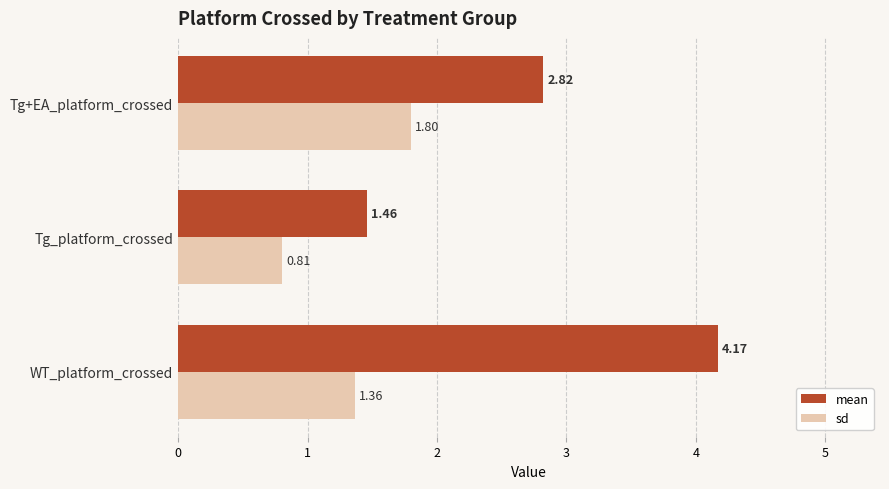

Which series has the largest range (max minus min)?

mean